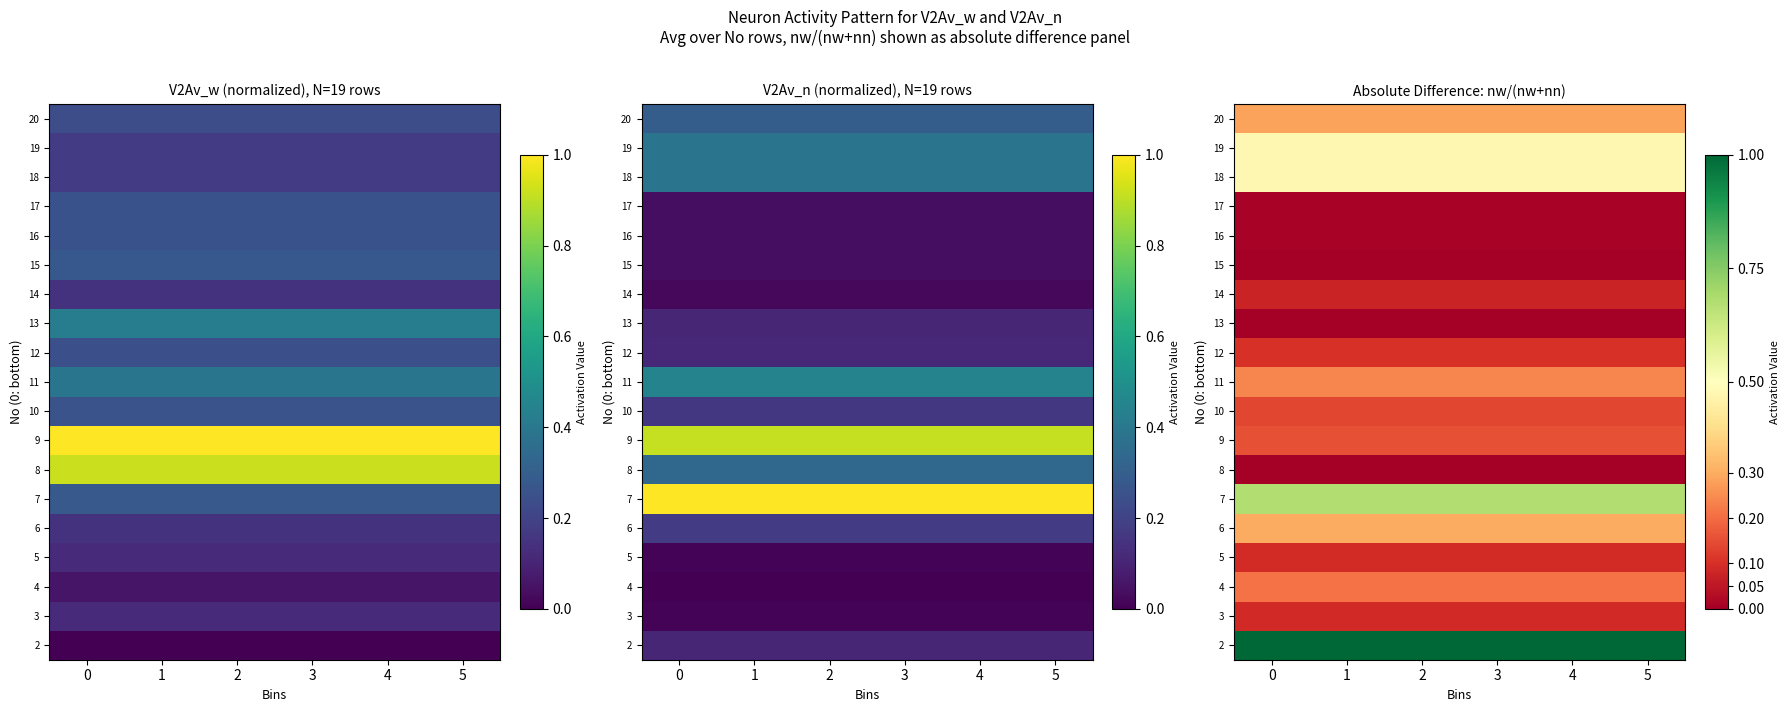

The value of 18 at 3 is 0.7. True or false?

False